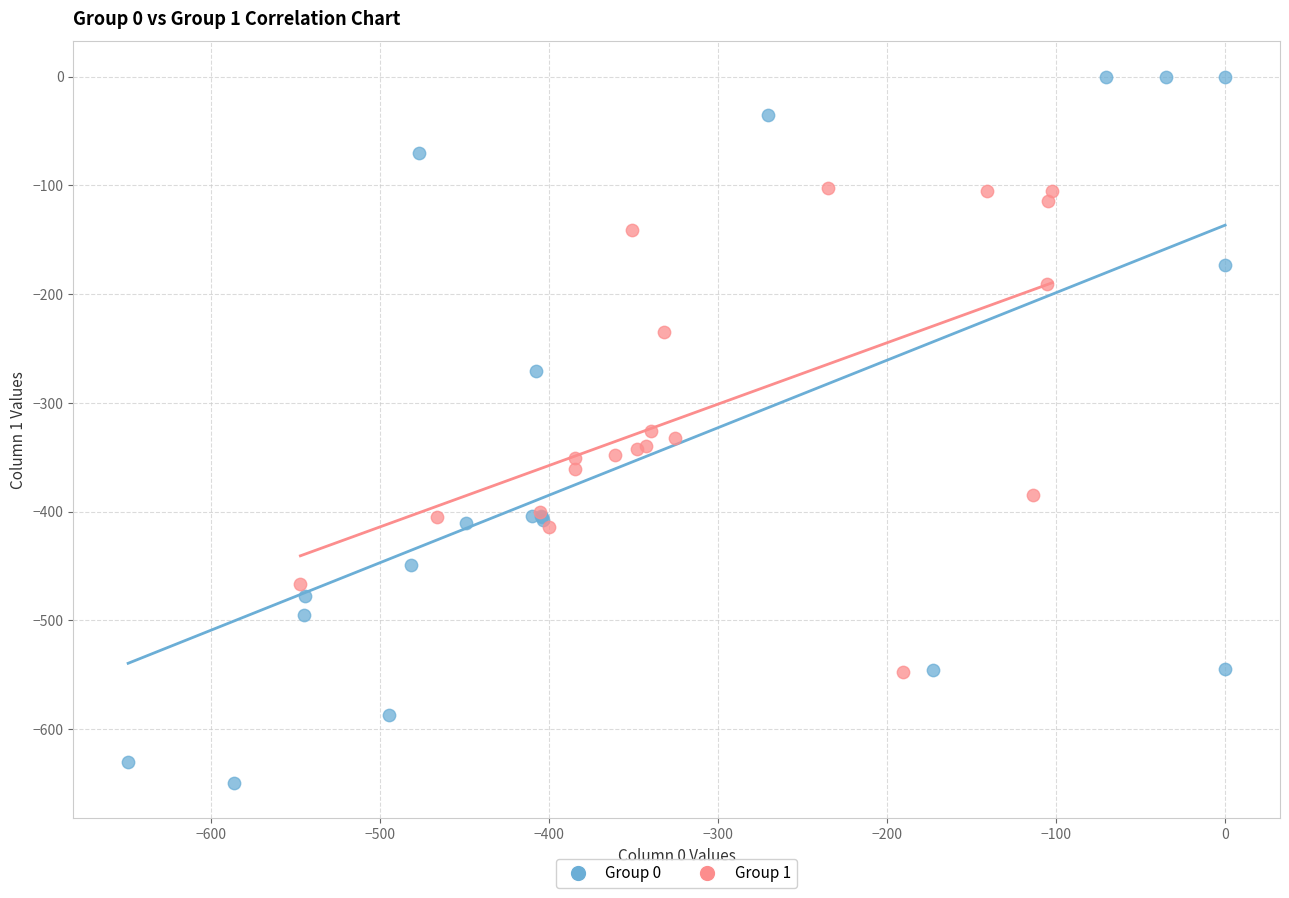

Which series has the largest Y range (max minus min)?

Group 0